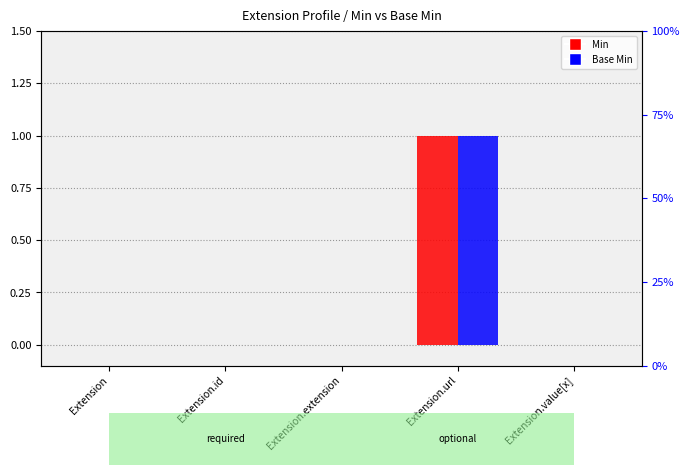

What is the value of the Base Min bar at the 4th from the left?

1